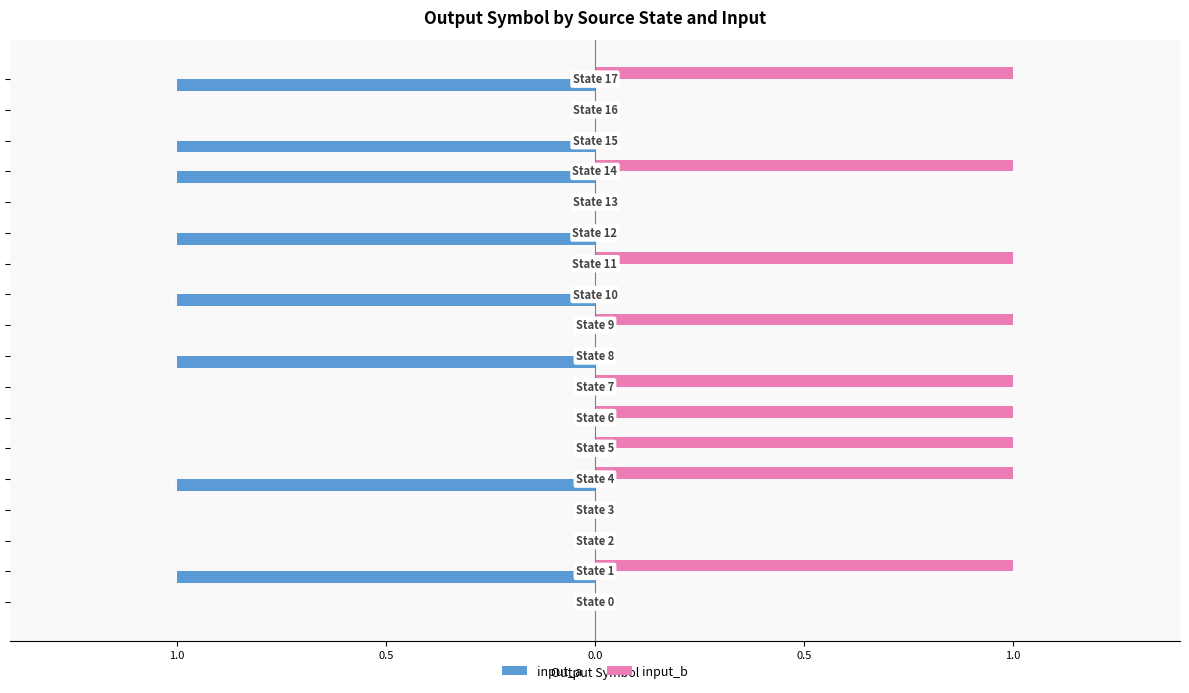

What are all the series names shown in the legend?

input_a, input_b